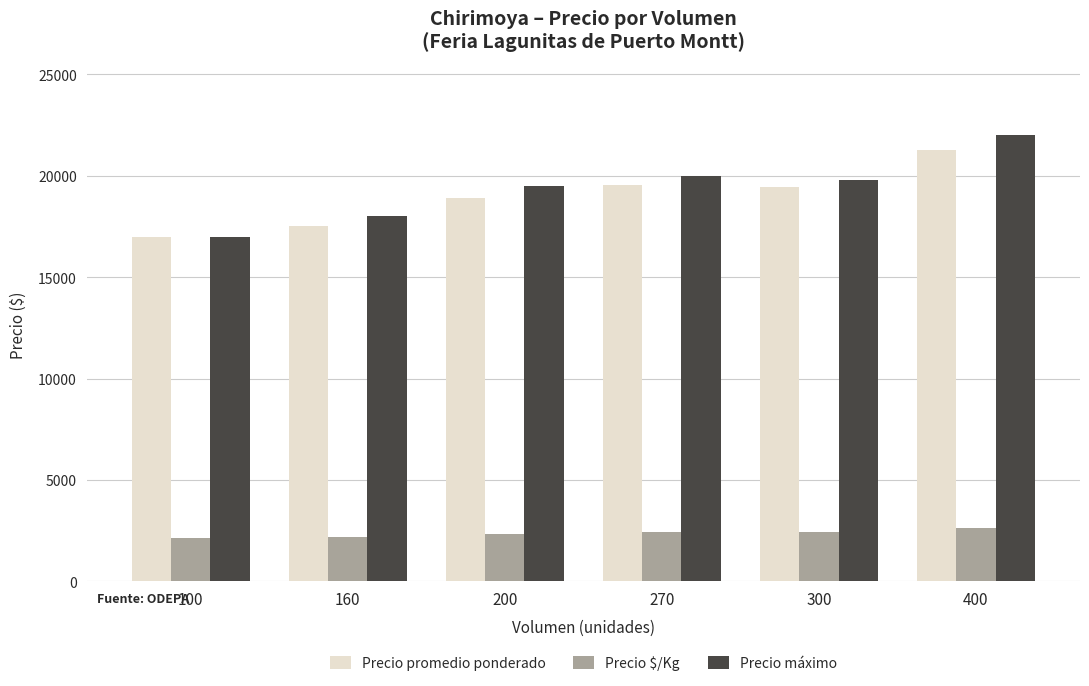

How many values in the Precio máximo series are below 19800?

3